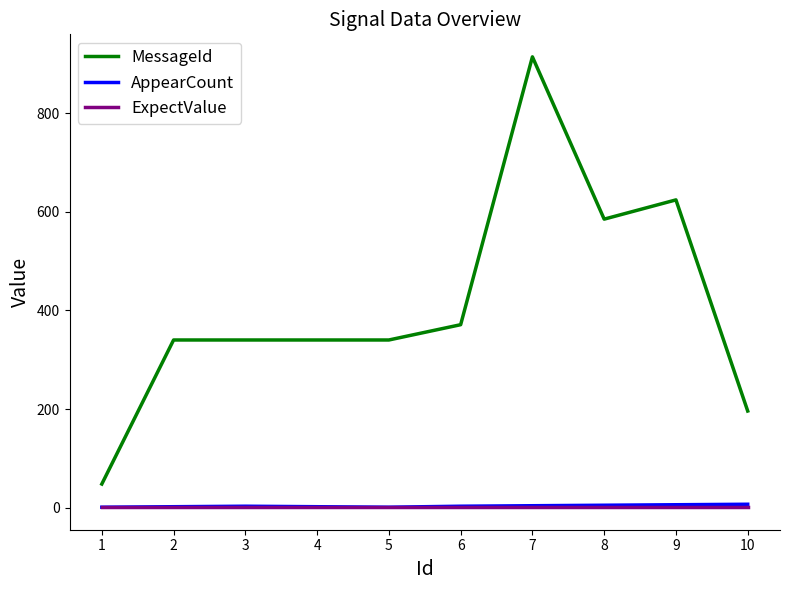

At which category is the sum across all series the highest?

7